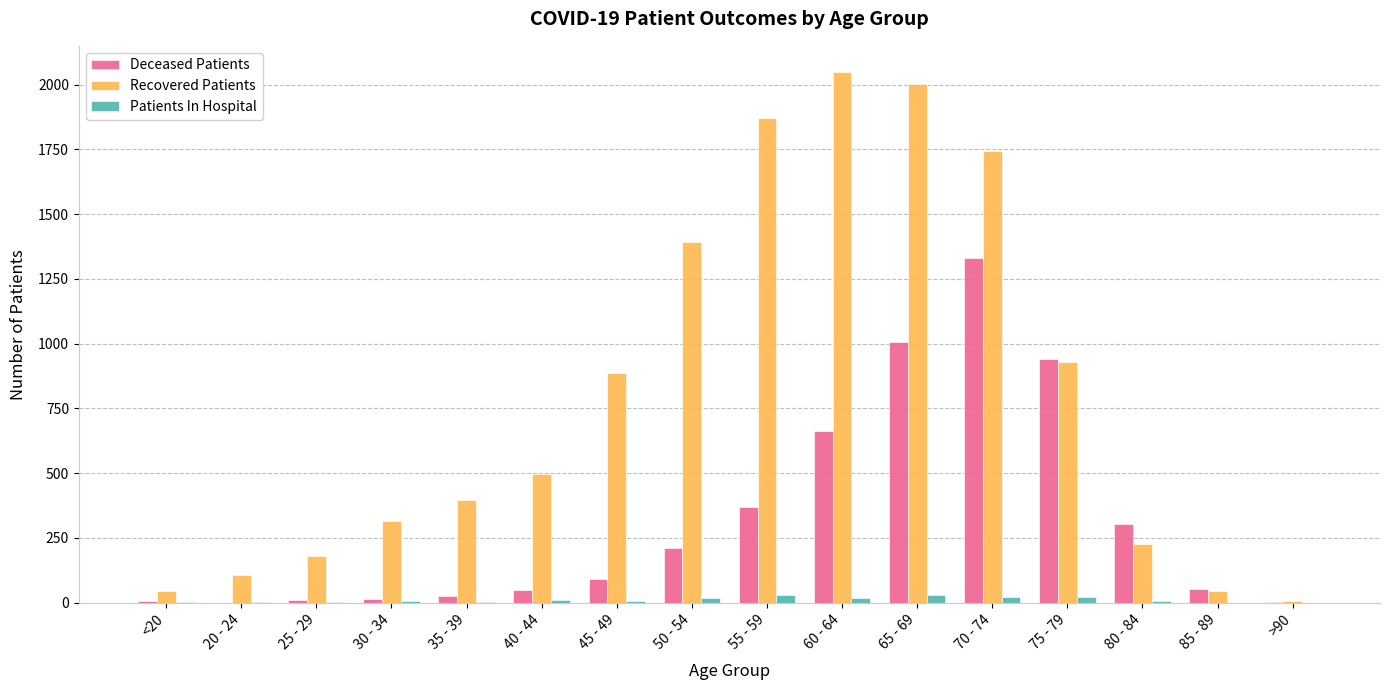

Which series has the largest total across all categories?

Recovered Patients